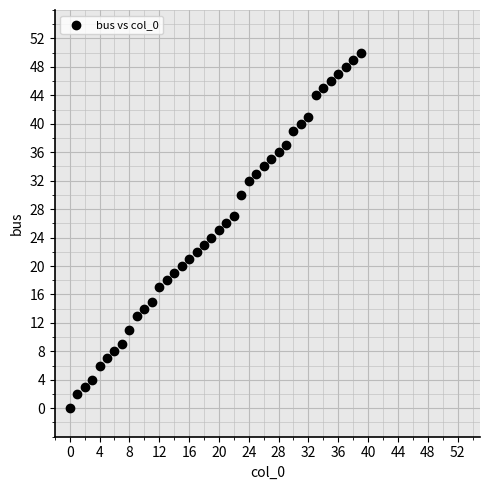

Count the number of points in this scatter plot.

40